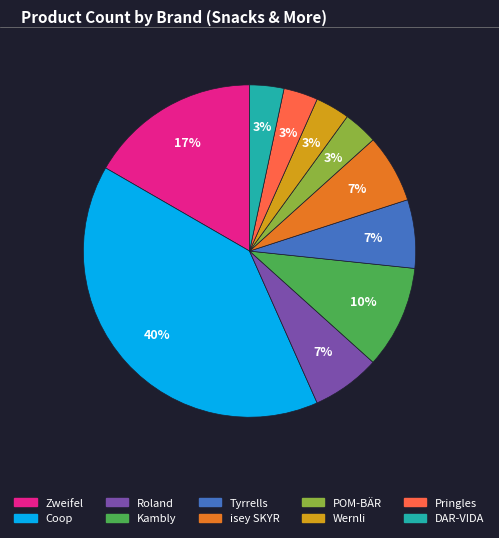

What is the largest slice in the pie chart?

Coop